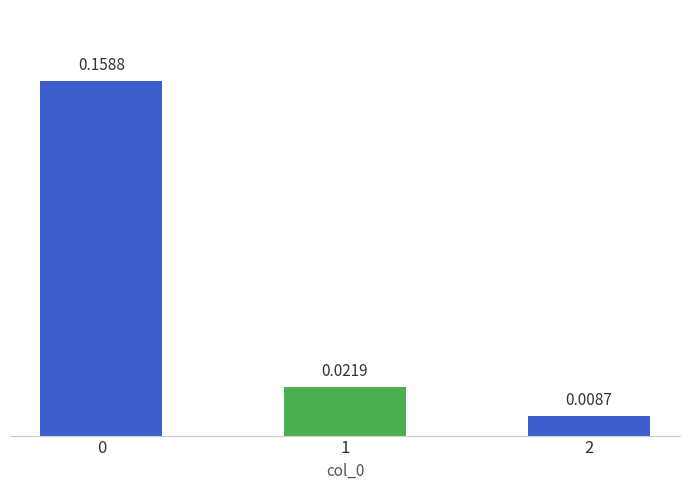

True or false: the data shows 0.2 at 0.

False